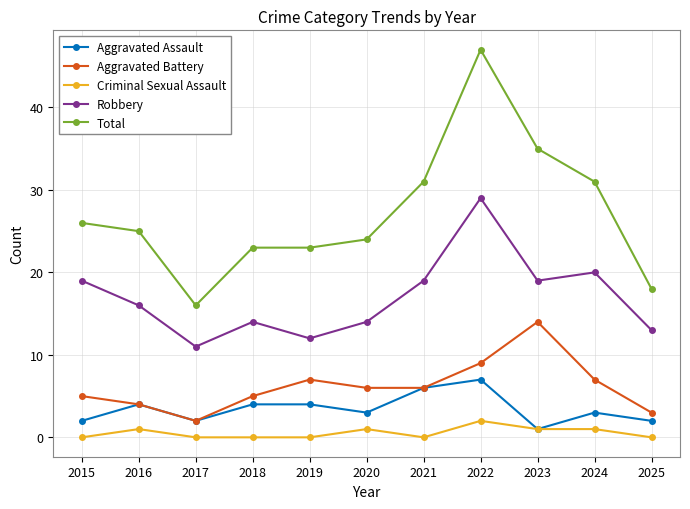

What is the difference between the maximum and second lowest values in the Criminal Sexual Assault series?

2